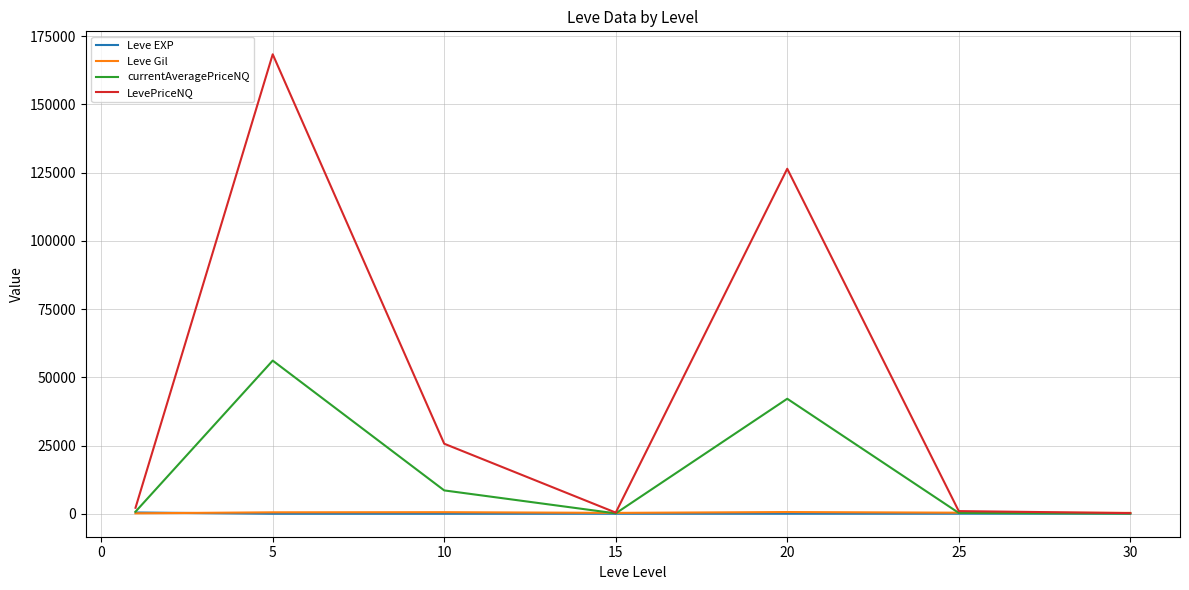

Which series has the largest total across all categories?

LevePriceNQ